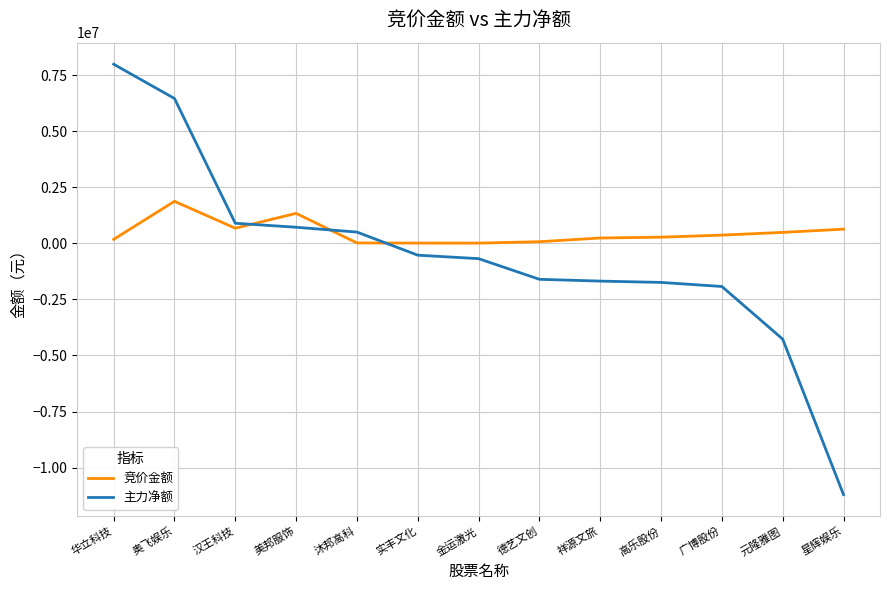

Rank the series by their average value, from highest to lowest.

竞价金额, 主力净额